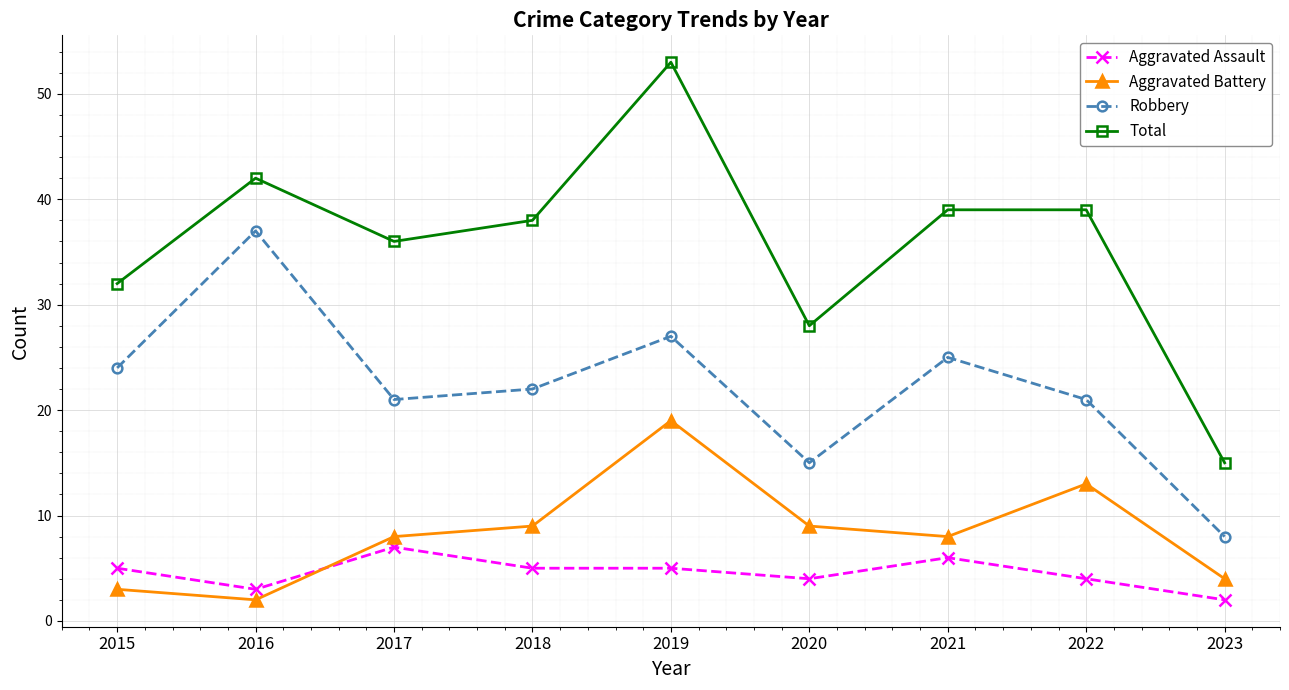

True or false: Aggravated Battery and Robbery intersect in this chart.

False